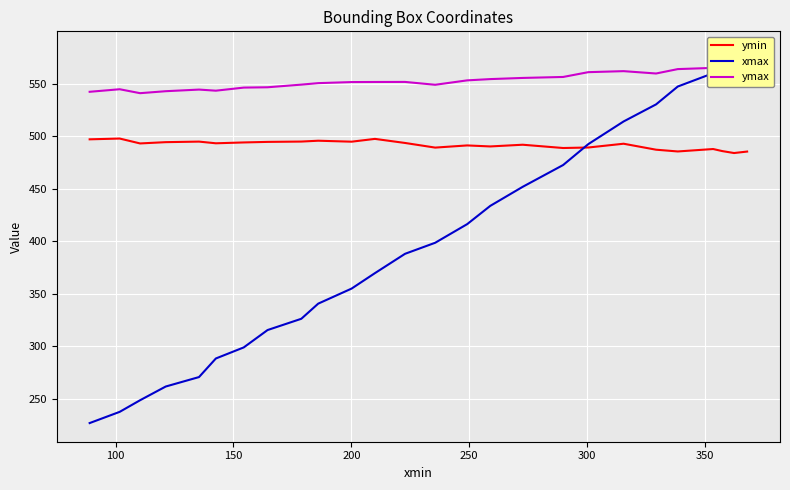

How many series are shown in this chart?

3